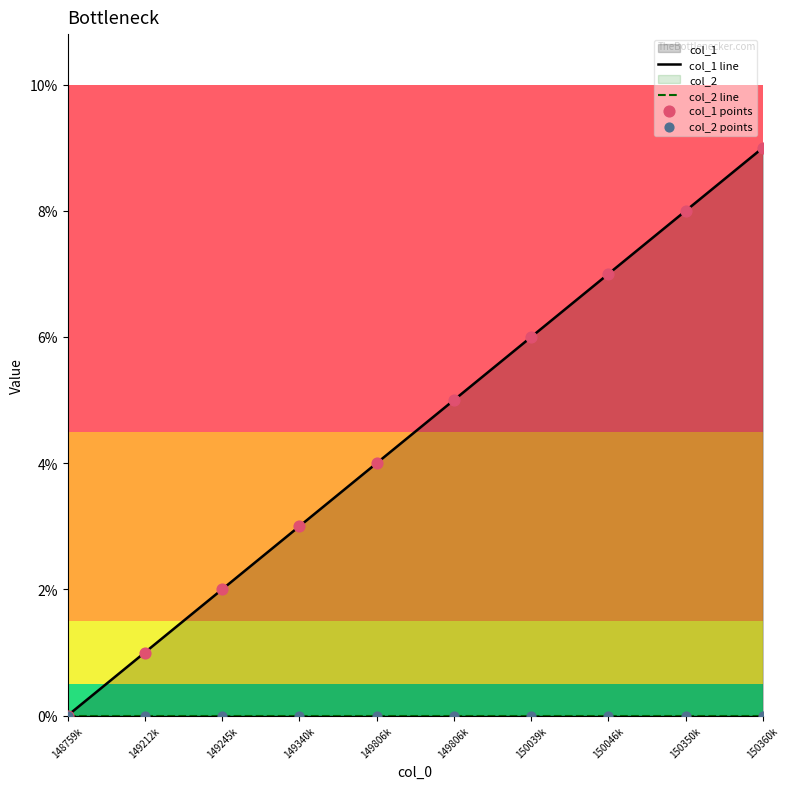

At which category is the sum across all series the highest?

150360k